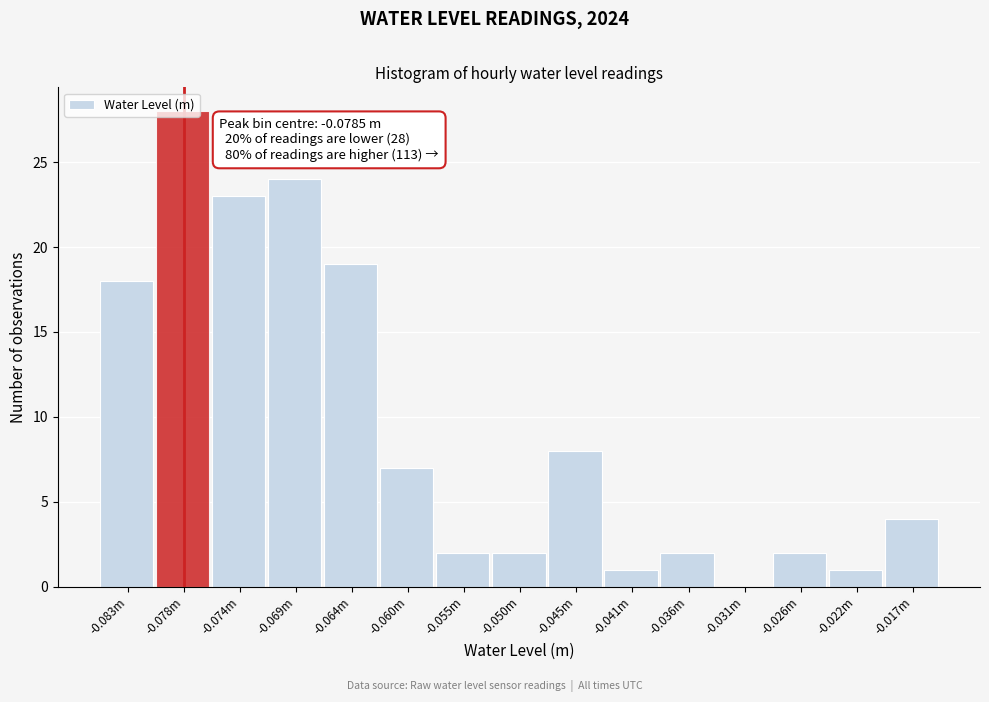

The value at -0.026m is 2. True or false?

True